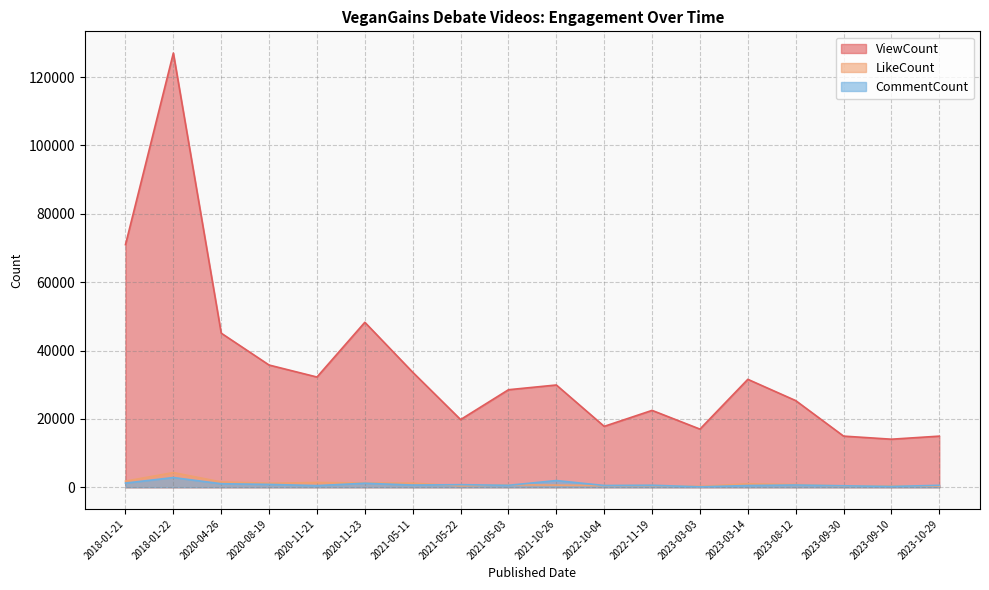

True or false: LikeCount and ViewCount cross at least once.

False